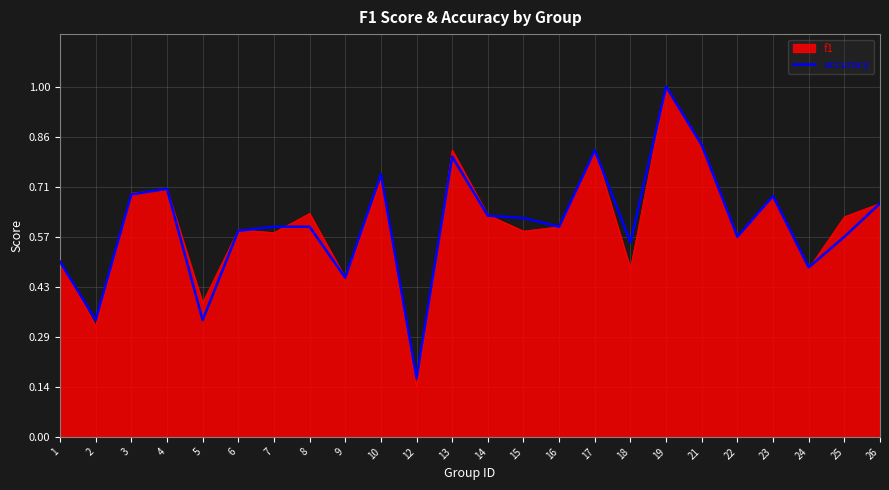

Is it true that accuracy equals 0.8 at 13?

True